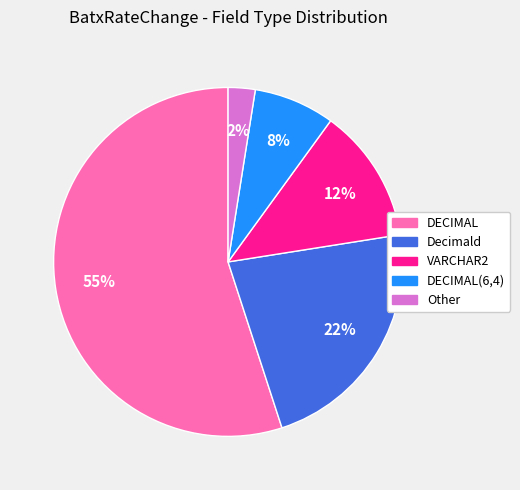

To the nearest percent, what is the average slice percentage?

20%